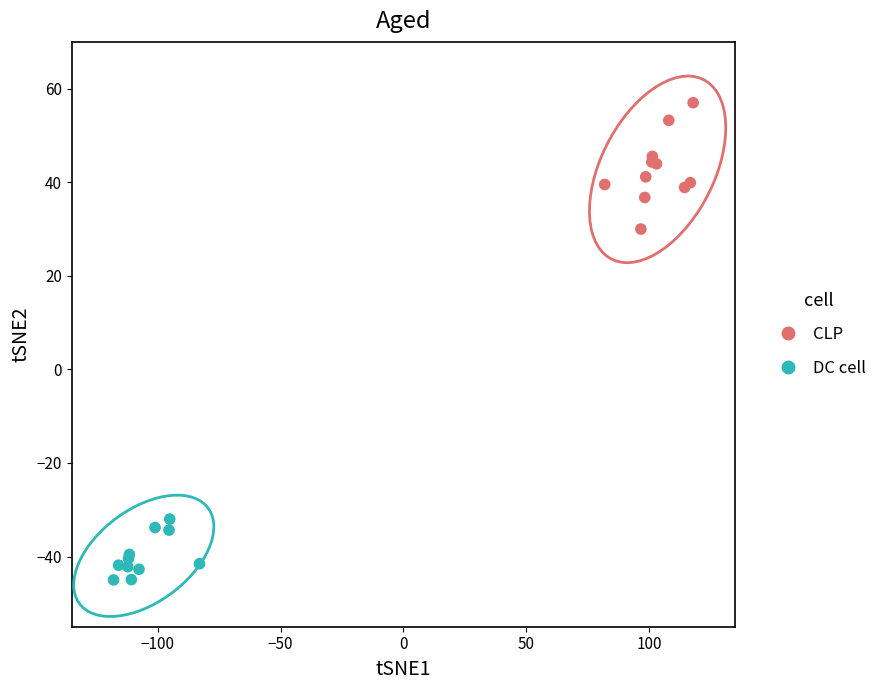

Which series contains the lowest Y value?

DC cell